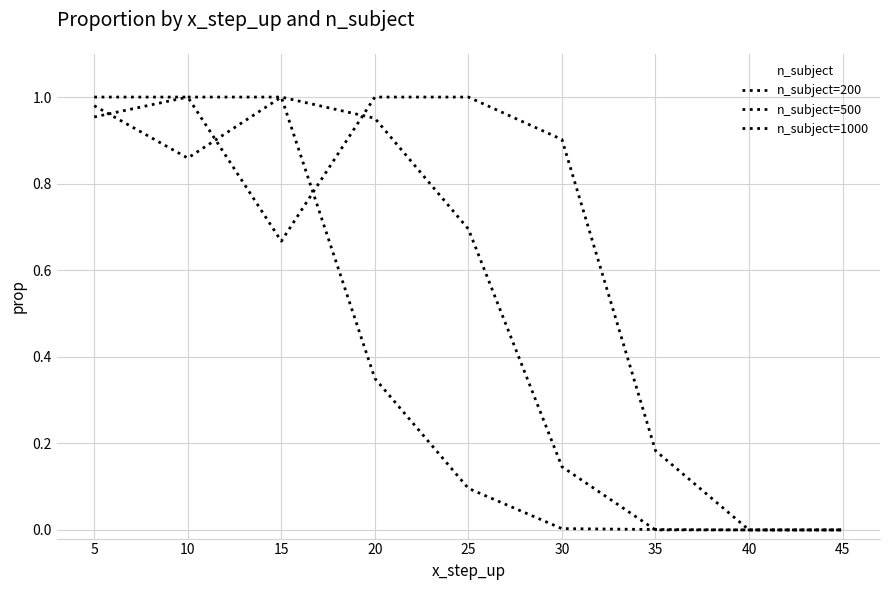

What is the difference between the maximum and minimum values in the n_subject=500 series?

1.0